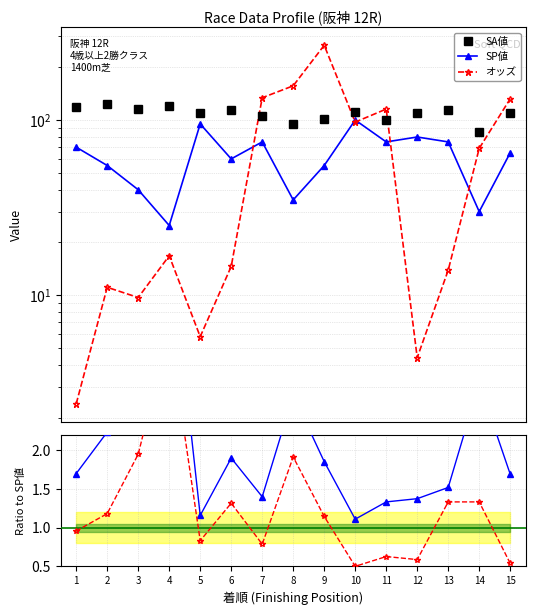

The AG値 series shows 0.6 at 14. True or false?

False